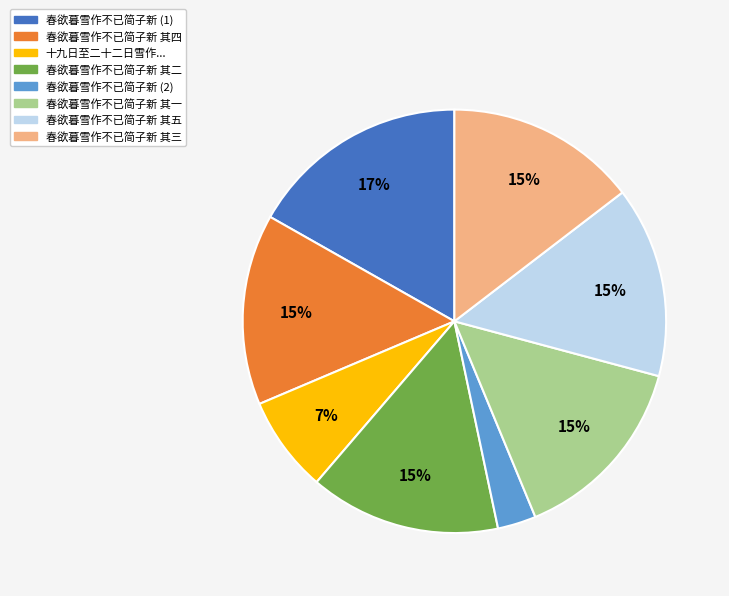

Is there any slice that represents more than half of the pie?

No